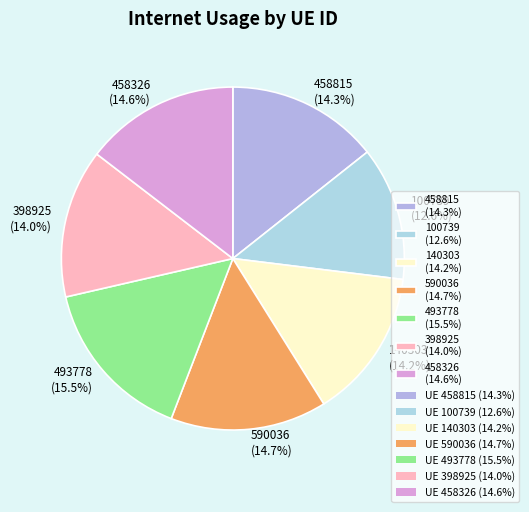

Is it true that 458815 is 14% of the pie?

True